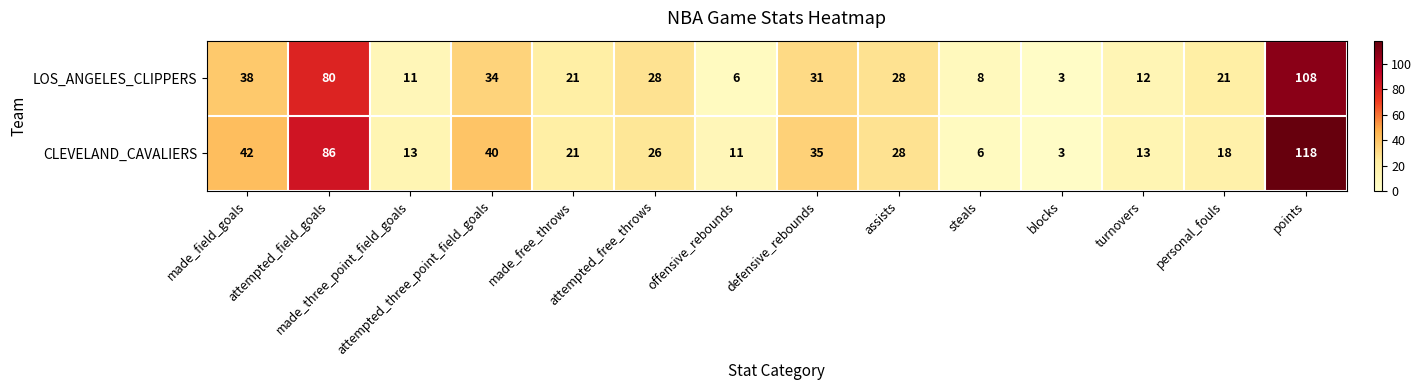

What is the average value of the LOS_ANGELES_CLIPPERS series?

31